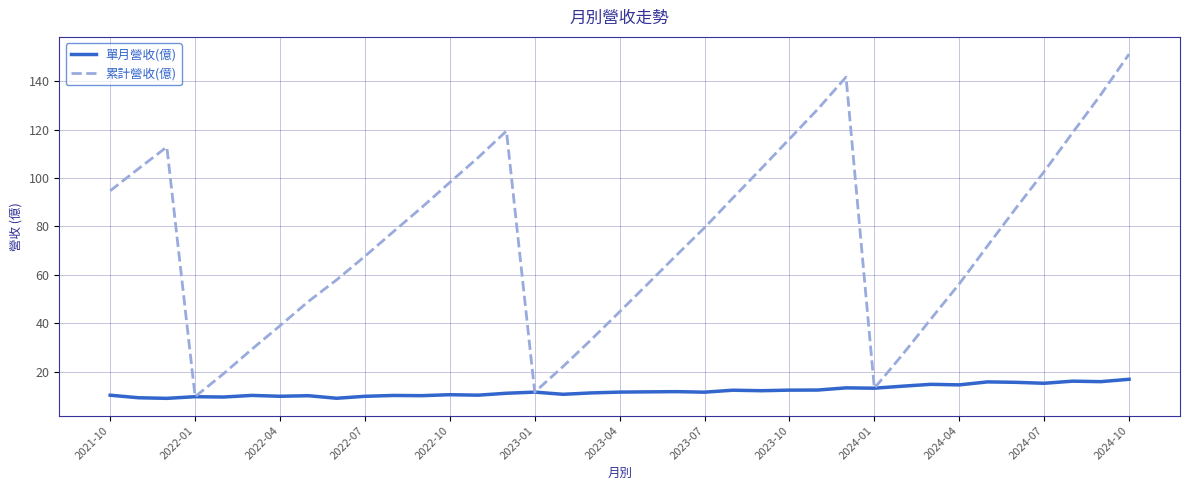

What is the minimum value shown in the chart?

8.9